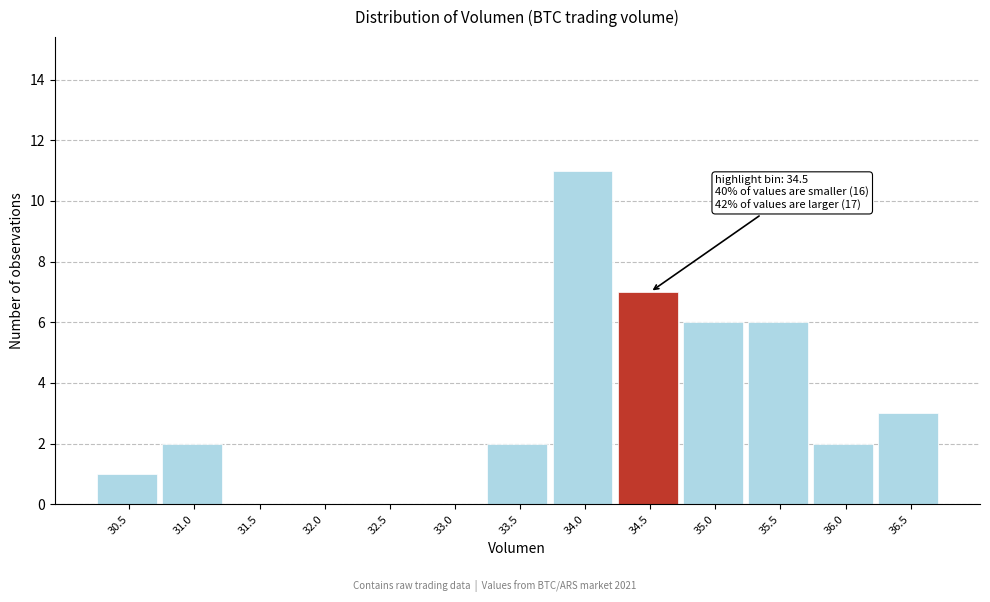

Reading left to right, transcribe all the data shown in this chart.

30.5=1	31.0=2	31.5=0	32.0=0	32.5=0	33.0=0	33.5=2	34.0=11	34.5=7	35.0=6	35.5=6	36.0=2	36.5=3